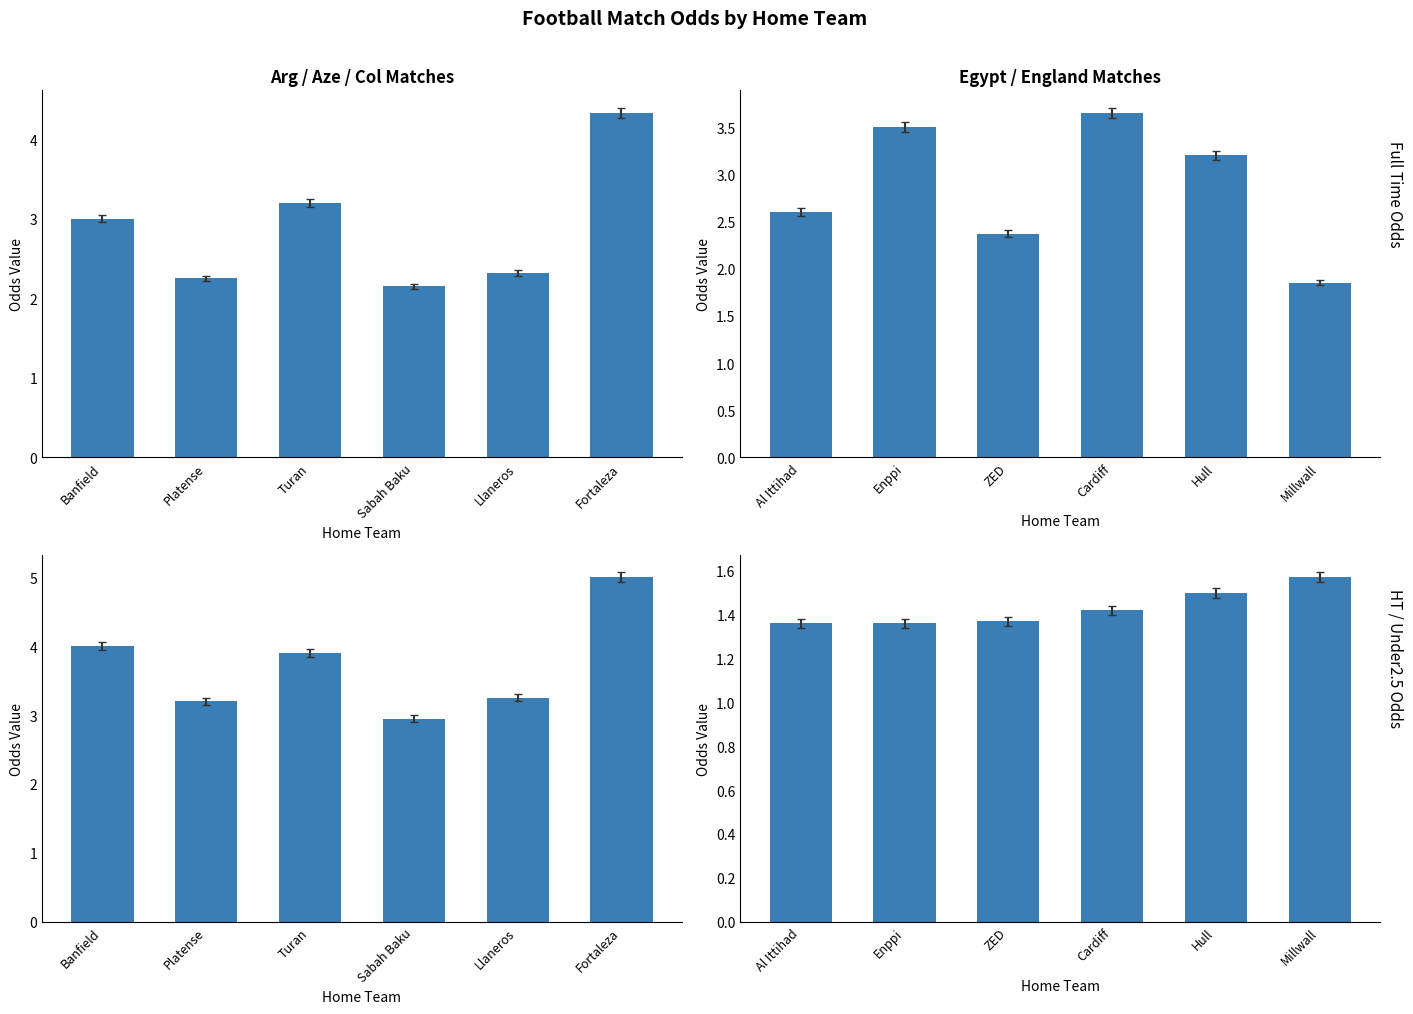

At which category is the sum across all series the highest?

Fortaleza